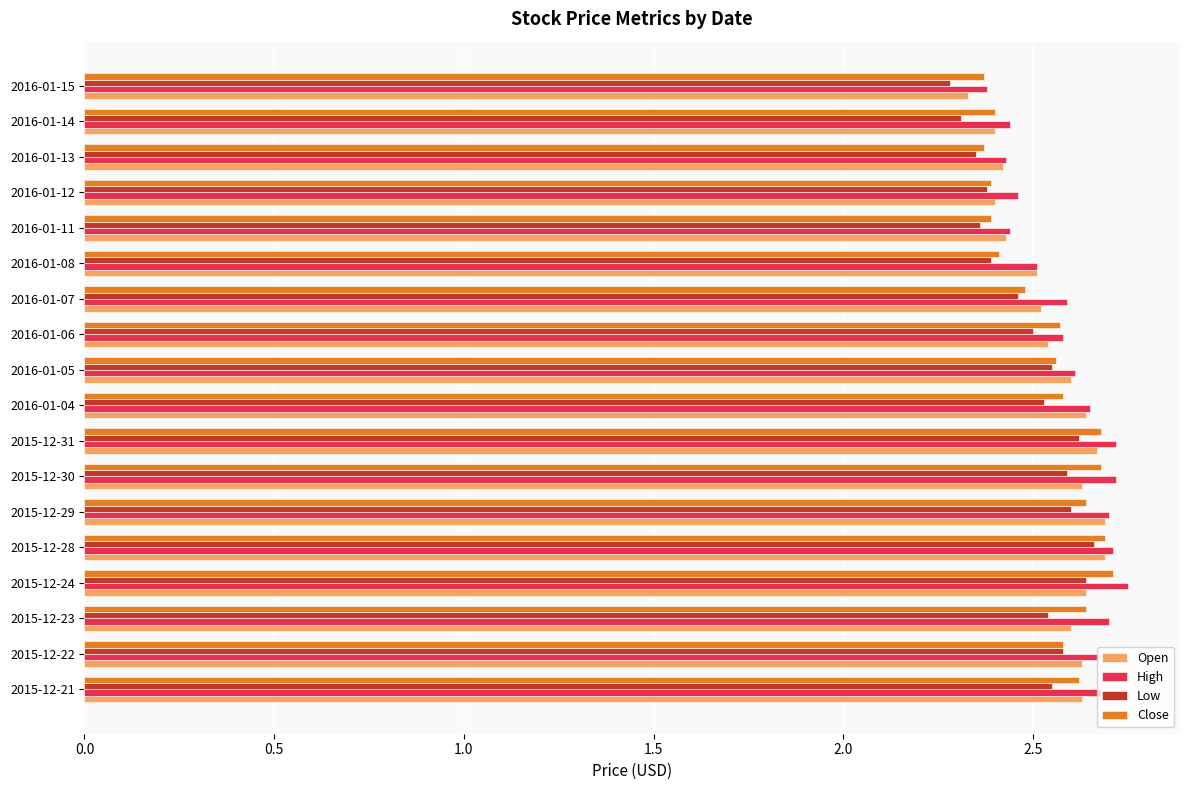

True or false: Close has a value of 0.8 at 2015-12-28.

False